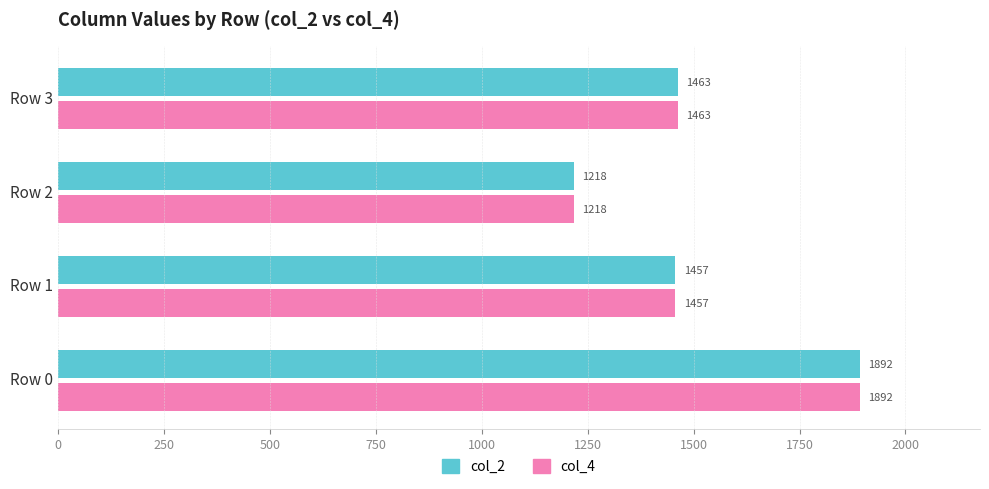

Which label corresponds to the smallest value in the chart?

Row 2